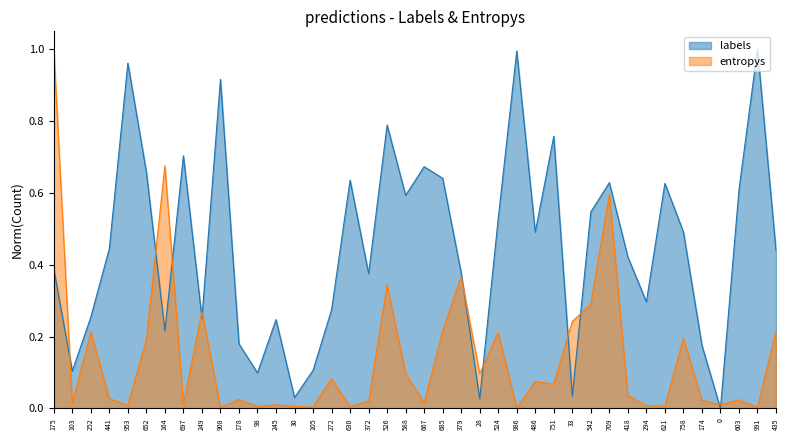

What is the value of the entropys point at the 20th from the left?

0.1